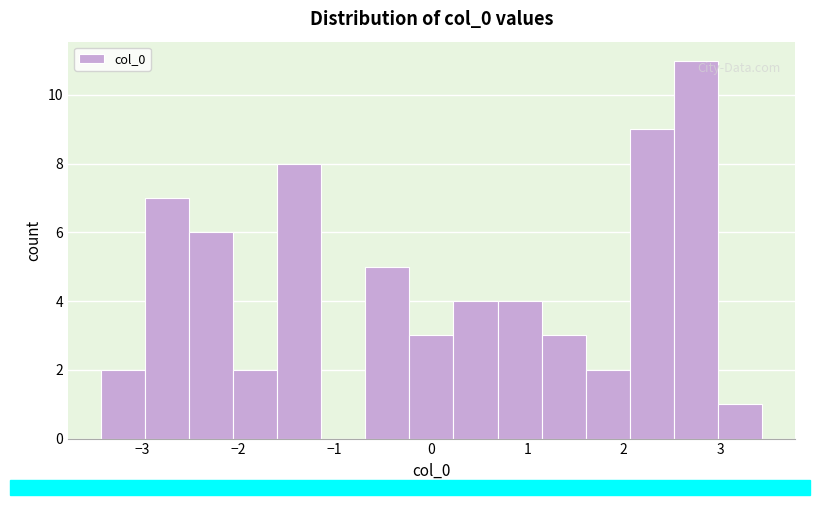

Over which range of the x-axis is the bar tallest?

2.5 to 3.0